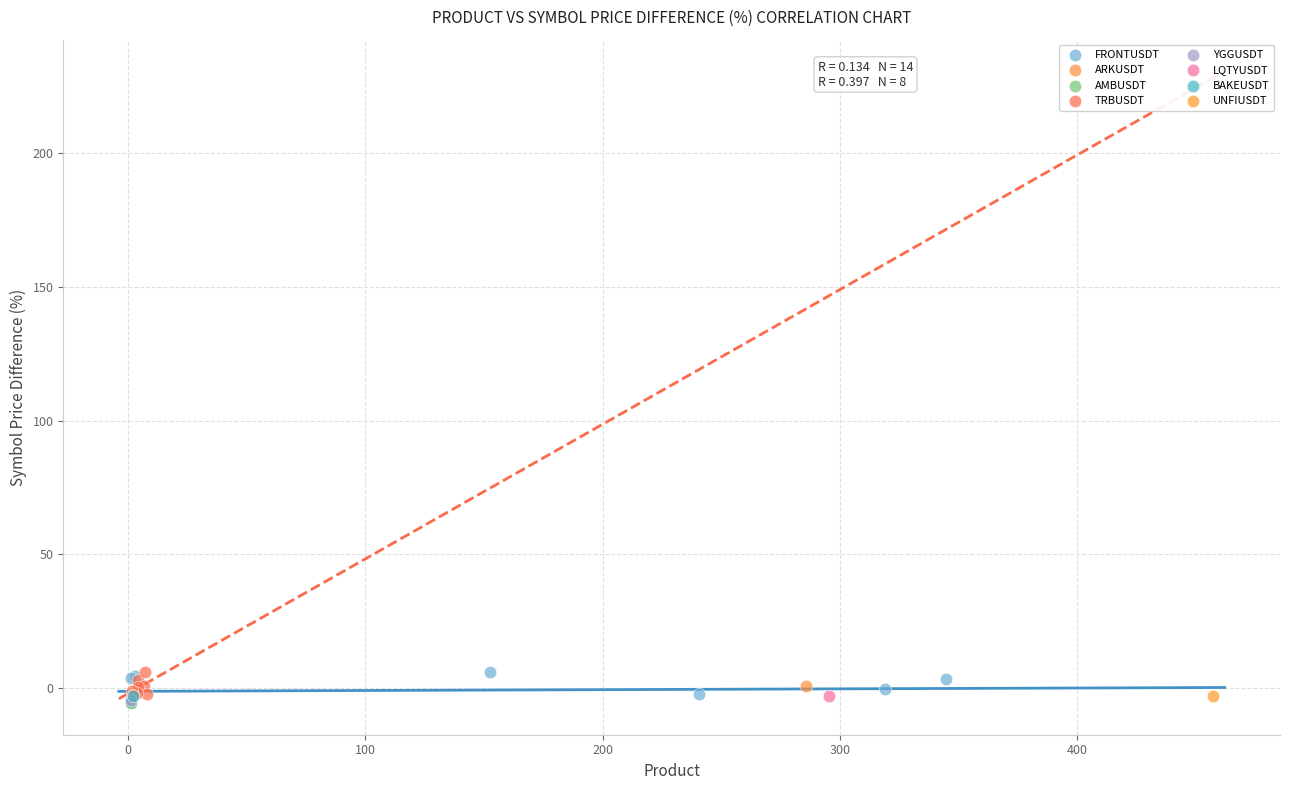

What are all the series names shown in the legend?

FRONTUSDT, ARKUSDT, AMBUSDT, TRBUSDT, YGGUSDT, LQTYUSDT, BAKEUSDT, UNFIUSDT